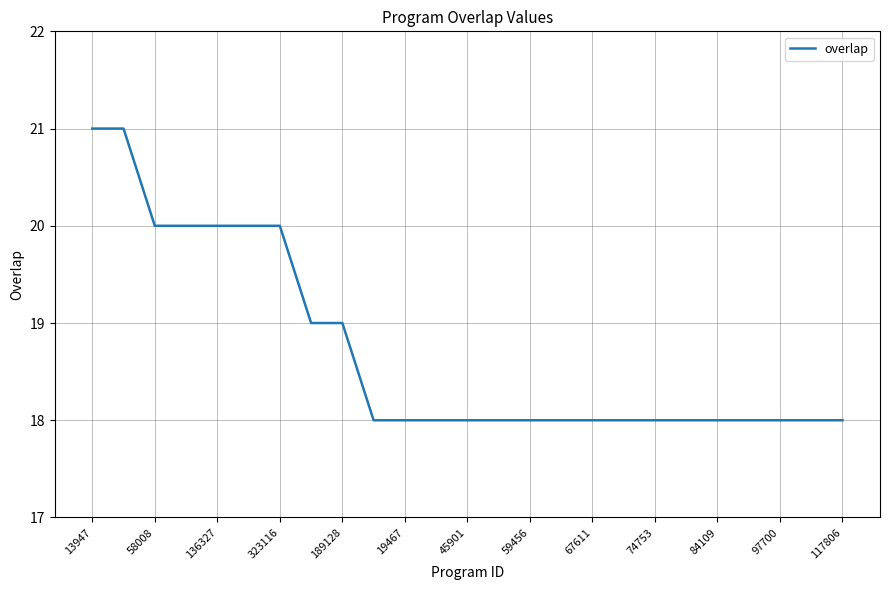

What is the smallest value displayed?

18